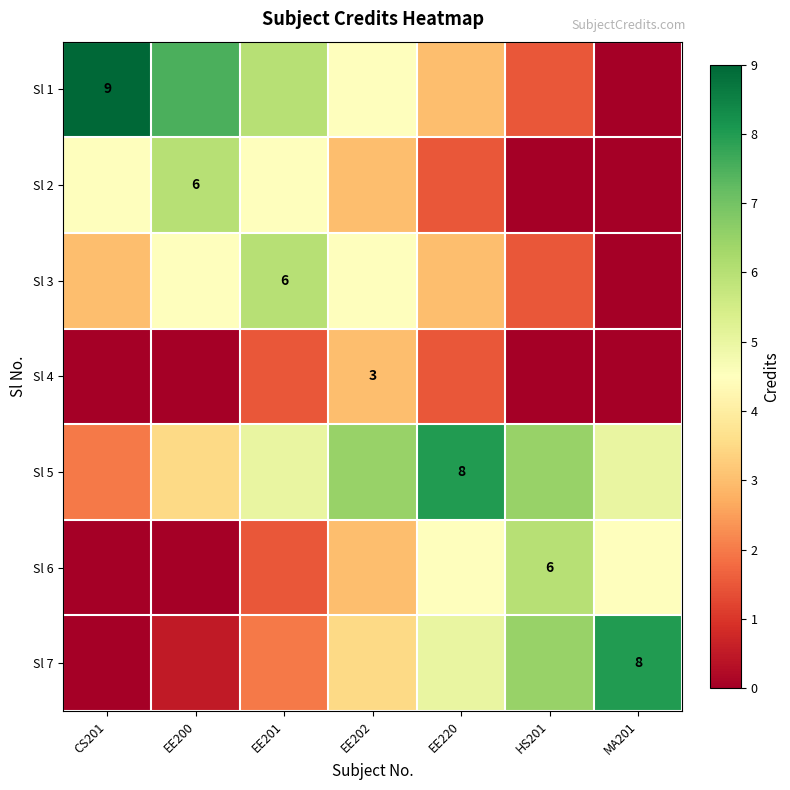

List the labels in order of Sl 6 value, largest first.

HS201, EE220, MA201, EE202, EE201, CS201, EE200